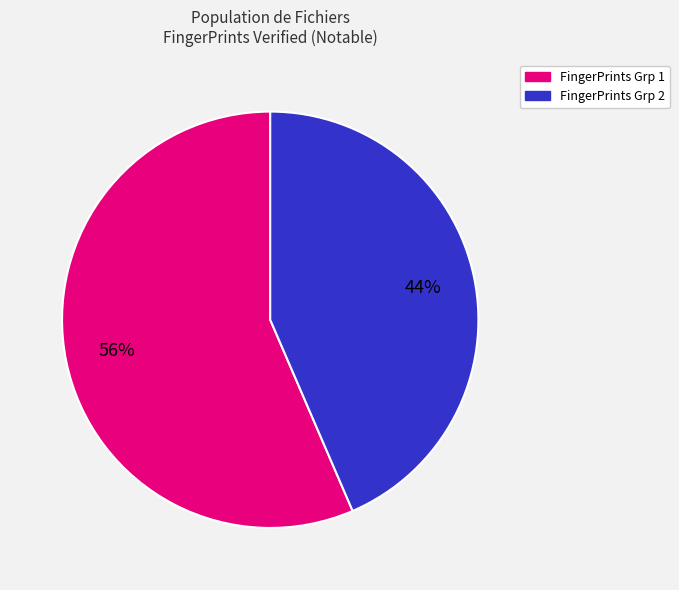

Does any single category account for the majority?

Yes